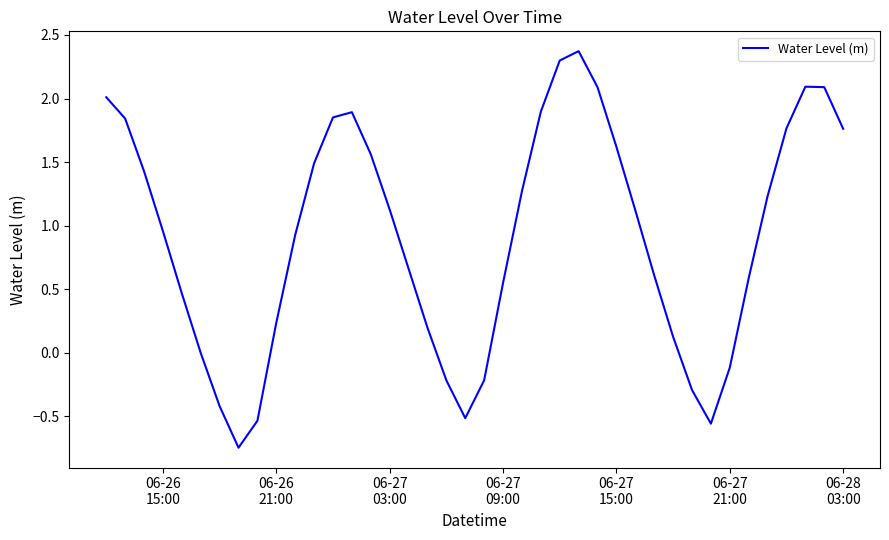

What is the difference between the maximum and minimum values?

3.1